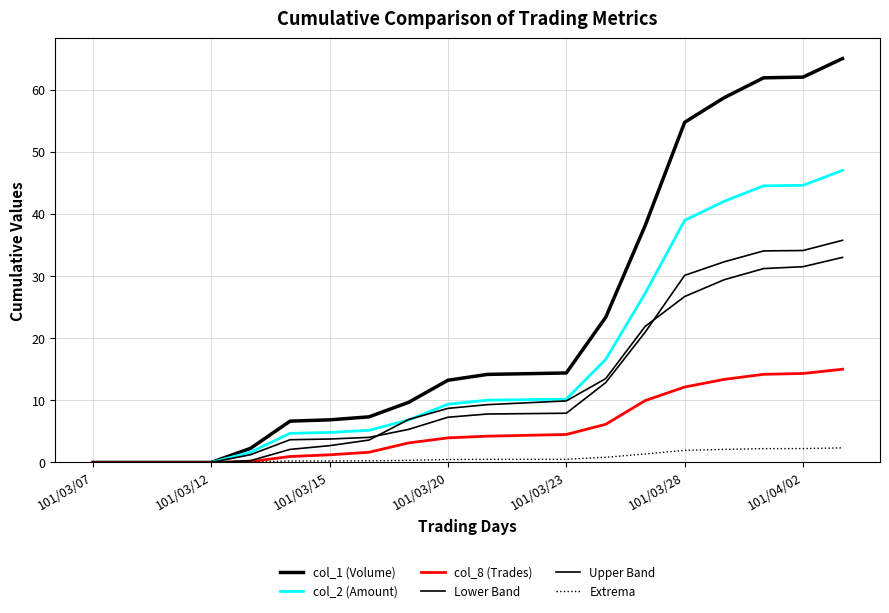

Does the chart have visible grid lines?

Yes